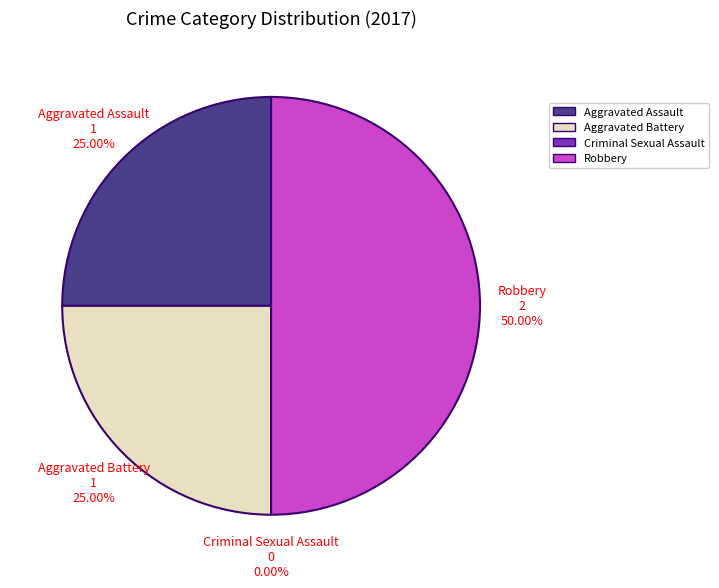

The Aggravated Assault slice represents 25% of the pie. True or false?

True